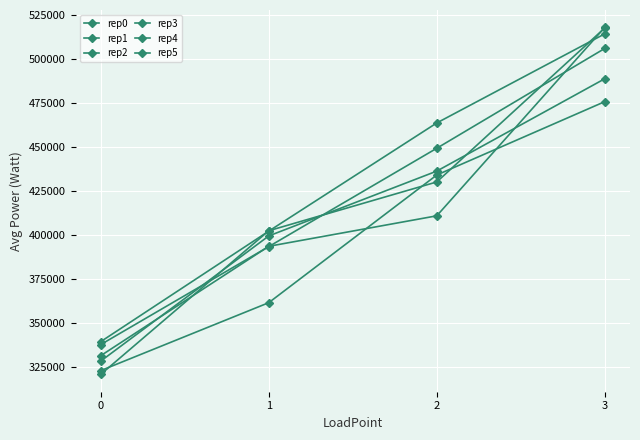

At which label is rep5 closest to 421890?

2